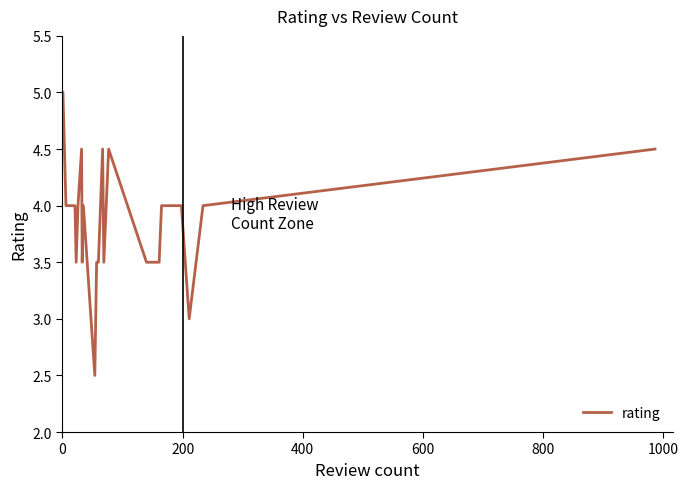

What is the maximum value shown in the chart?

5.0